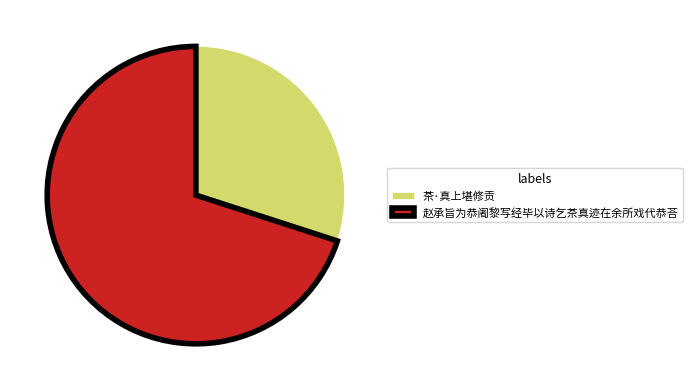

Which slice is the largest?

赵承旨为恭阇黎写经毕以诗乞茶真迹在余所戏代恭荅